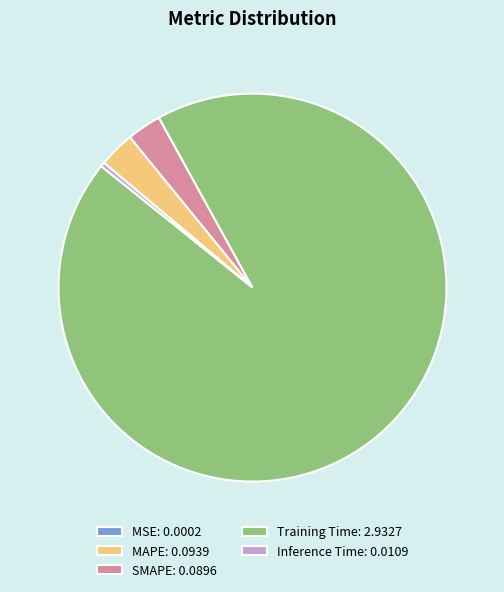

Is it true that Training Time is 94% of the pie?

True